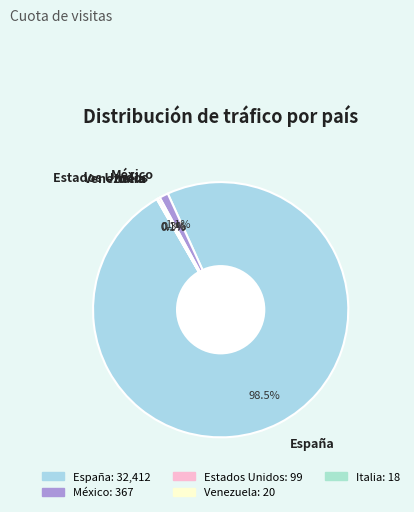

What is the total percentage of Estados Unidos and México?

1.4%